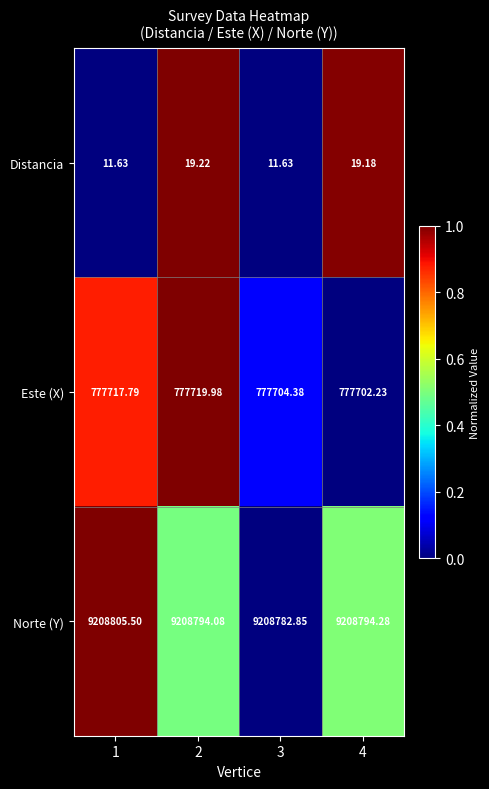

Which series has the largest range (max minus min)?

Norte (Y)